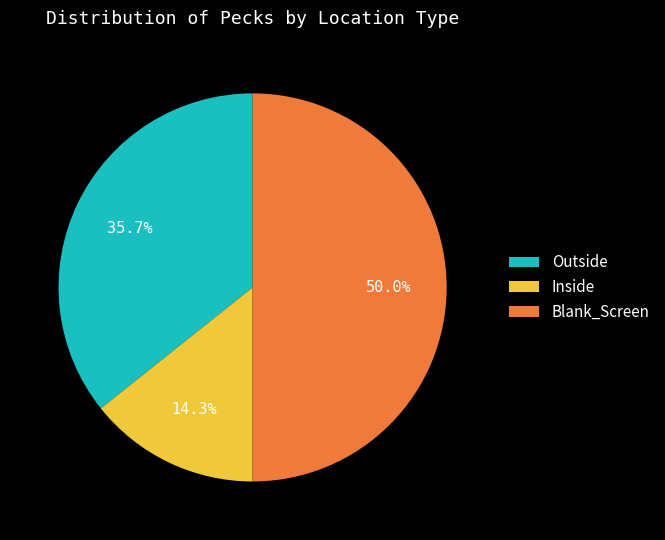

Does Outside account for over 50% of the chart?

No